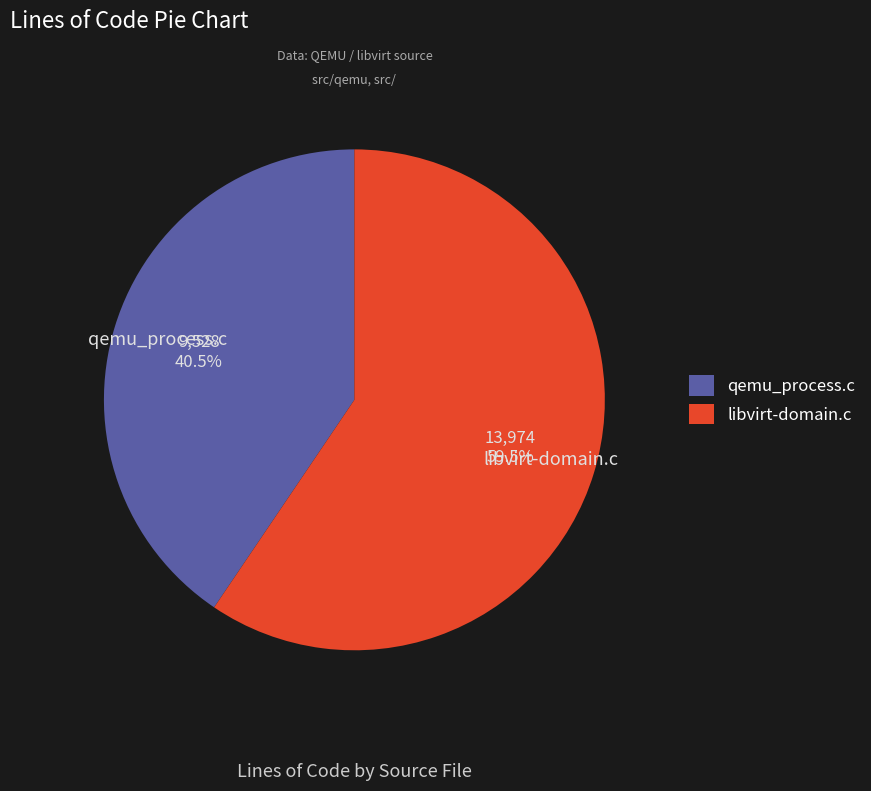

What is the largest slice in the pie chart?

libvirt-domain.c